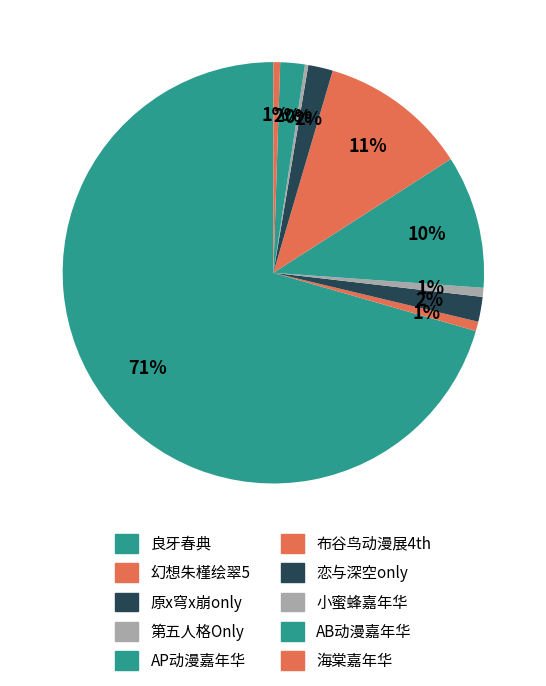

Which category has the smallest portion of the pie?

南宁·小蜜蜂动漫嘉年华2.0